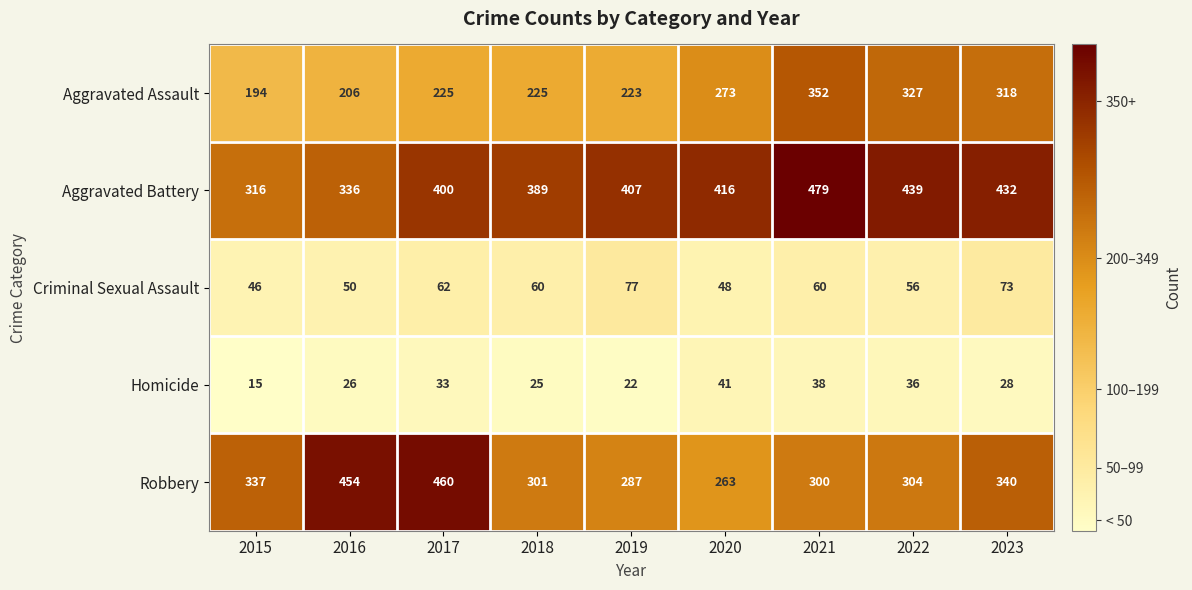

Which series changed the most between 2017 and 2020?

Robbery